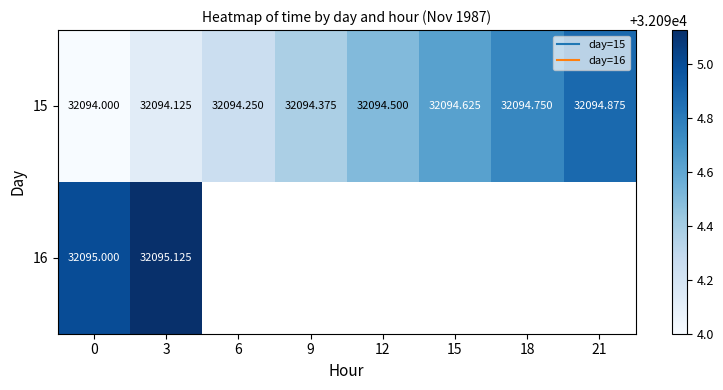

What is the greatest value displayed?

32095.1